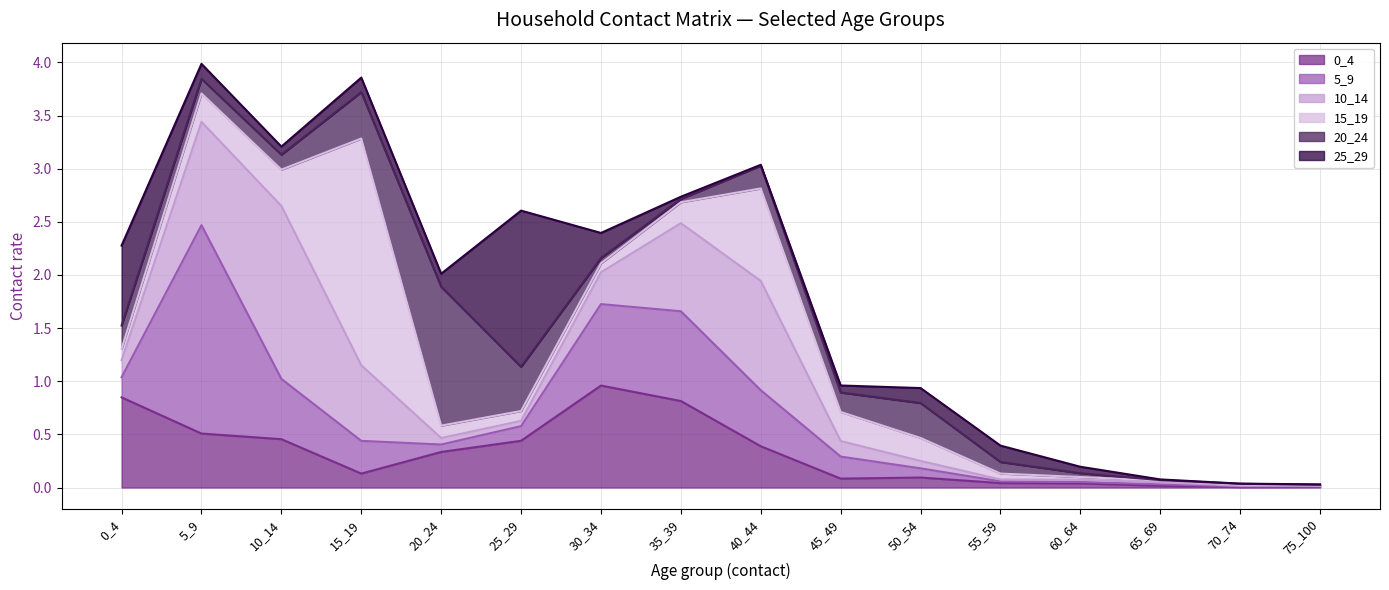

Is the value of 10_14 at 50_54 greater than the value of 0_4 at 25_29?

No